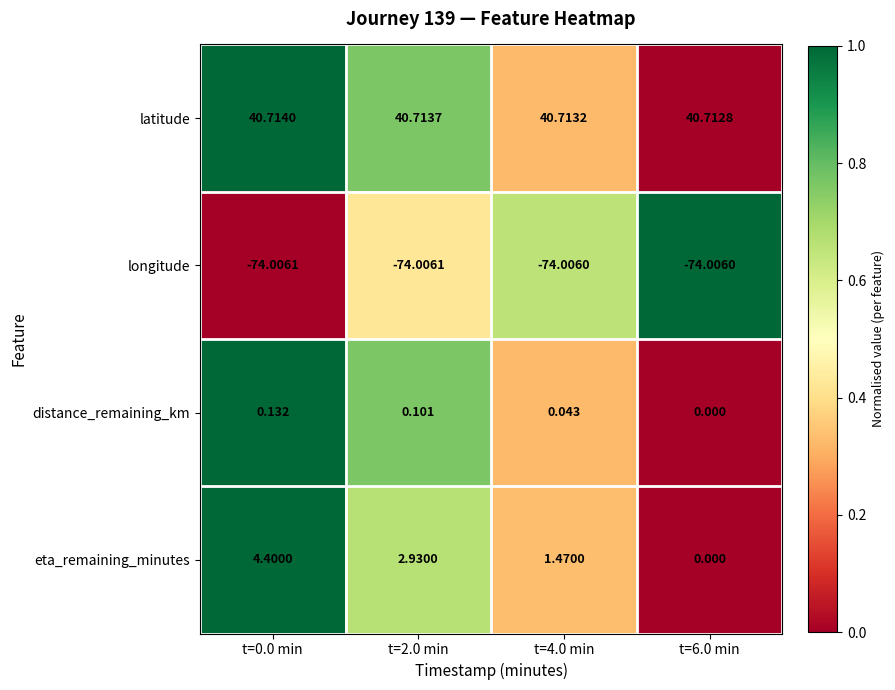

Which series has the widest spread of values?

eta_remaining_minutes